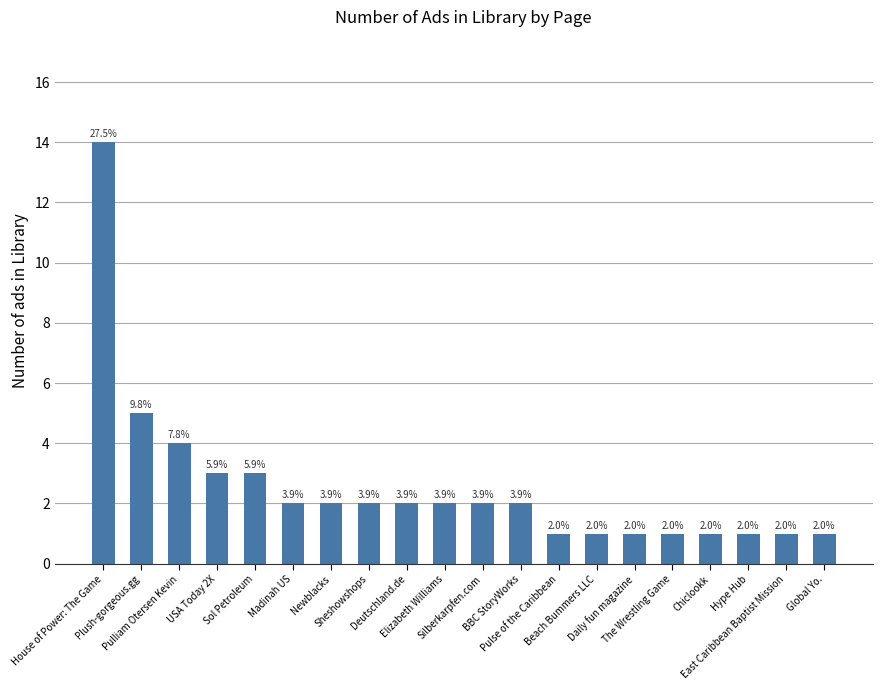

What is the average value?

3